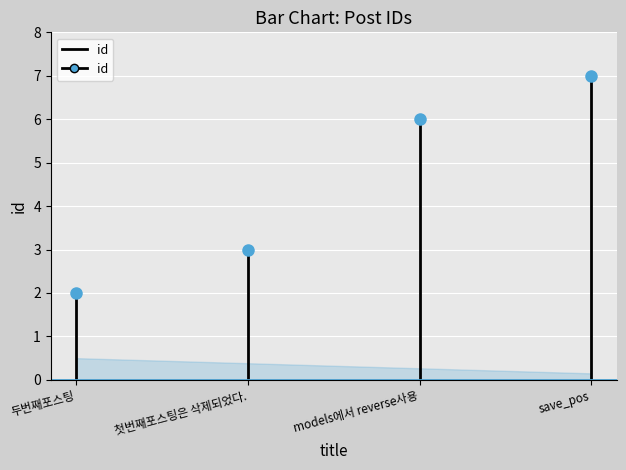

Which has a higher value, 두번째포스팅 or 두번째포스팅?

두번째포스팅